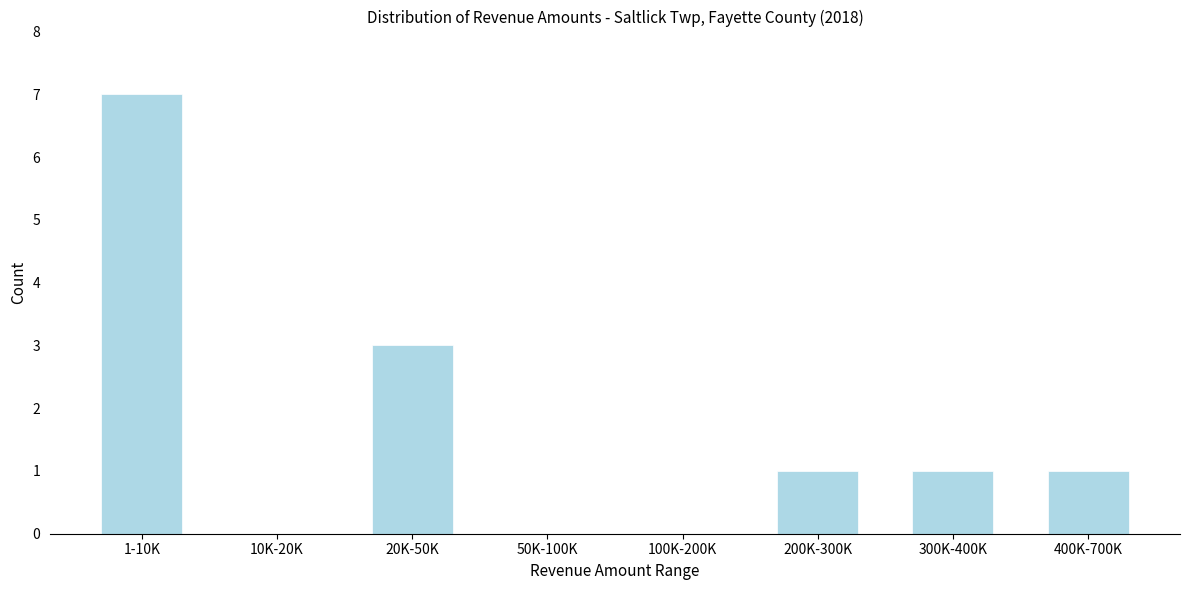

Reading left to right, what are all the values shown in this chart?

1-10K=7	10K-20K=0	20K-50K=3	50K-100K=0	100K-200K=0	200K-300K=1	300K-400K=1	400K-700K=1